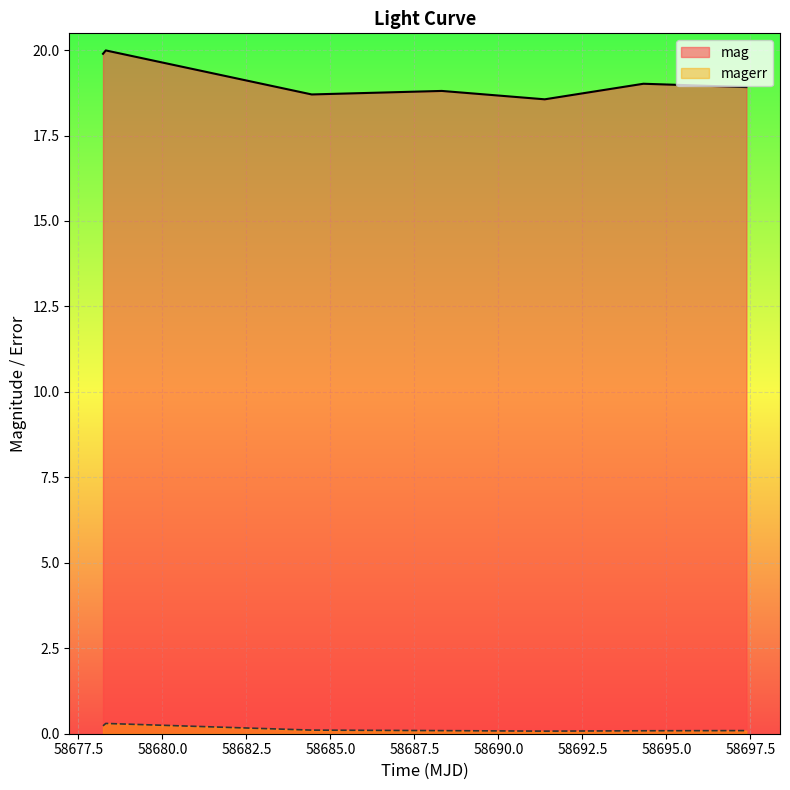

True or false: magerr and mag cross at least once.

False